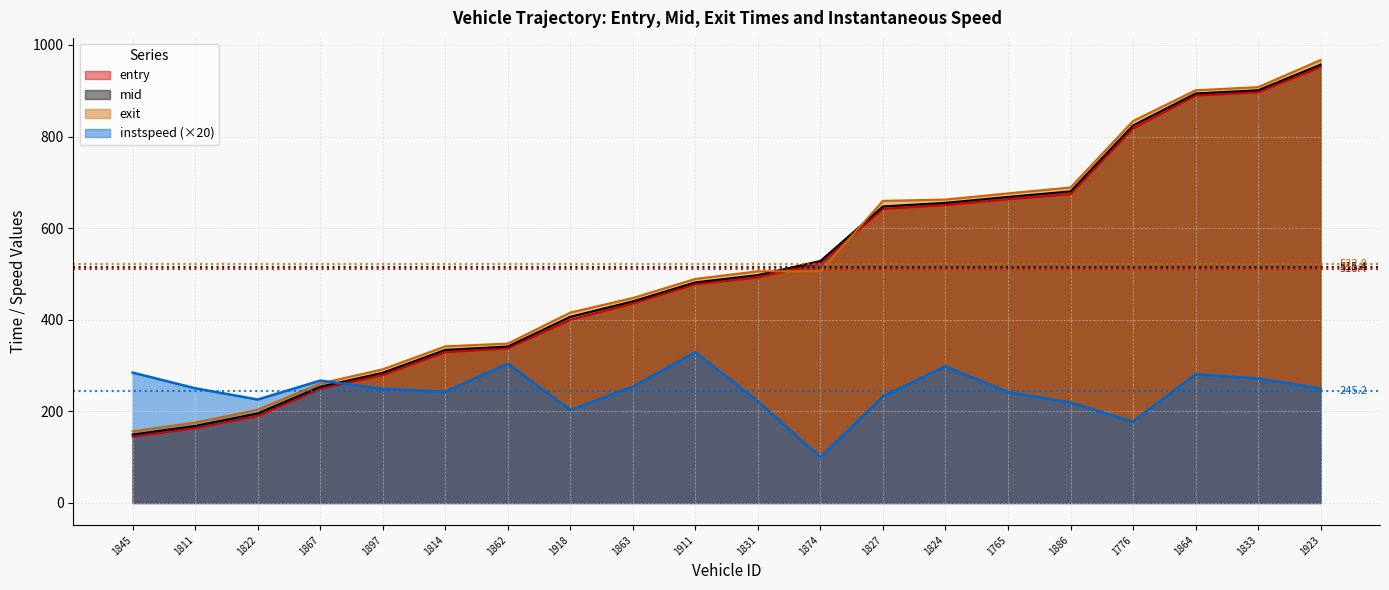

What is the sum of the instspeed values at 1824 and 1845?

583.0